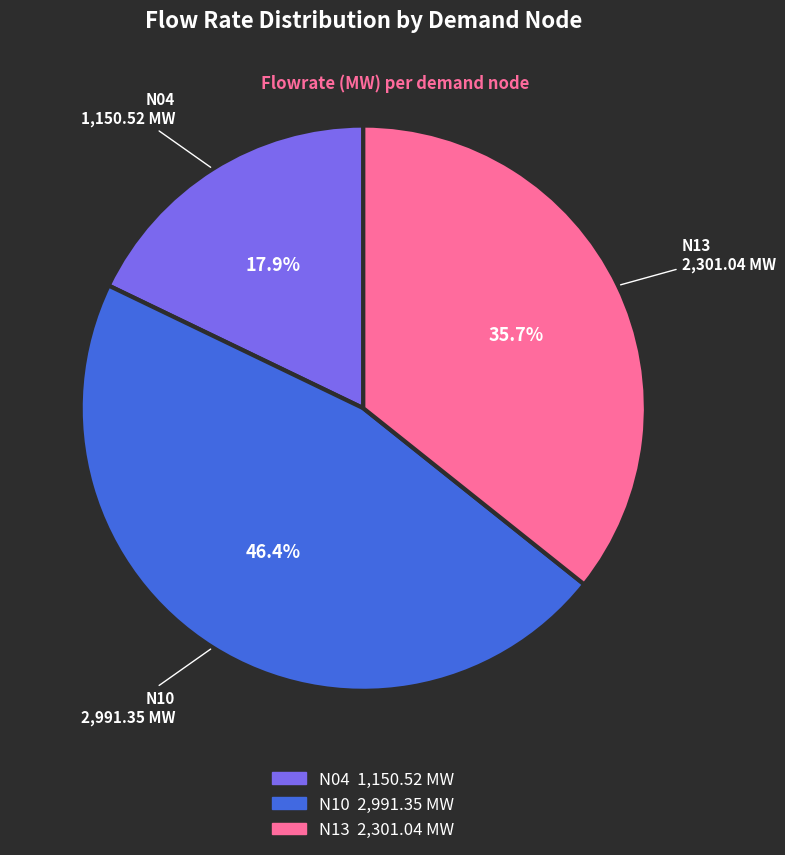

To the nearest percent, what portion does N13 represent?

36%